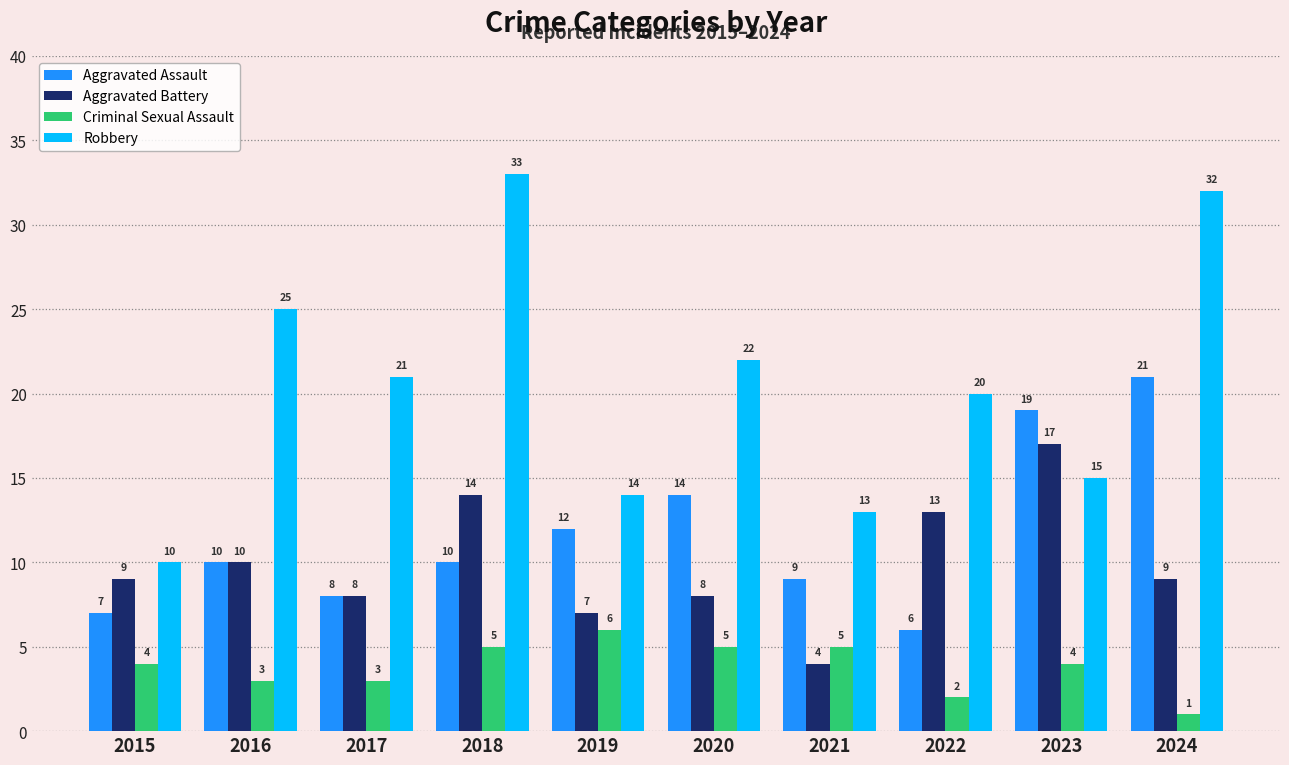

Read the Robbery value at 2022.

20